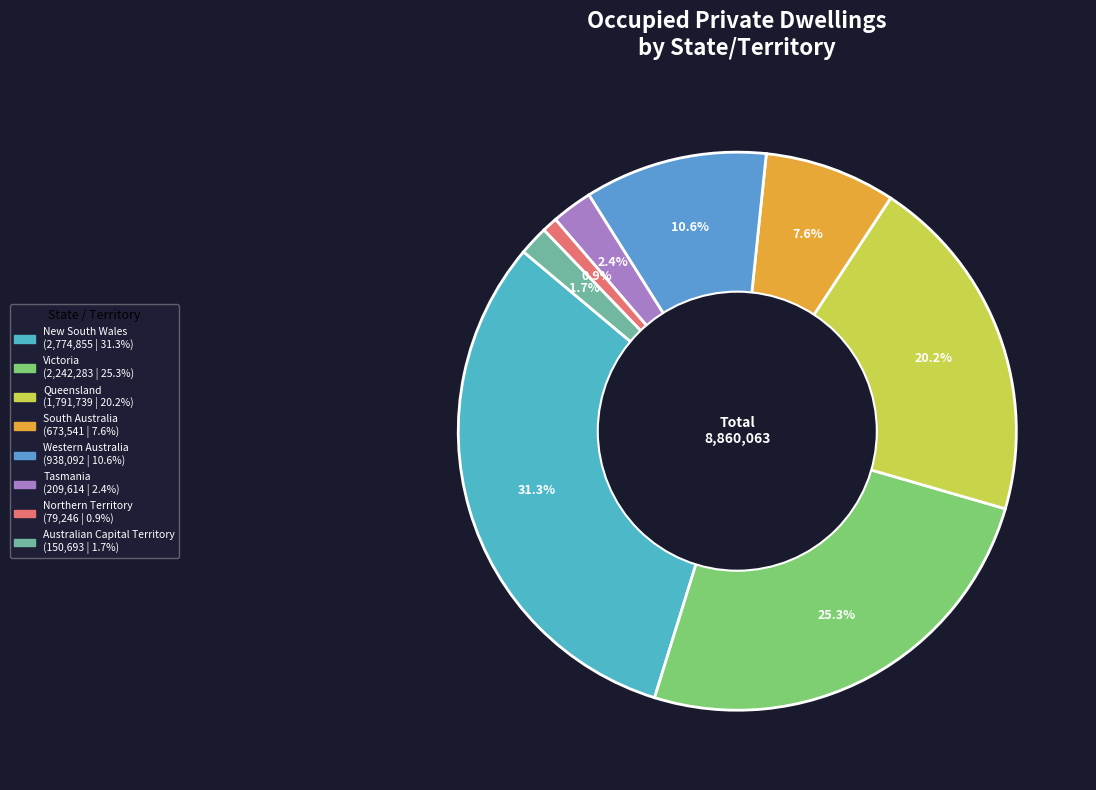

What is the total percentage of South Australia and Tasmania?

10.0%